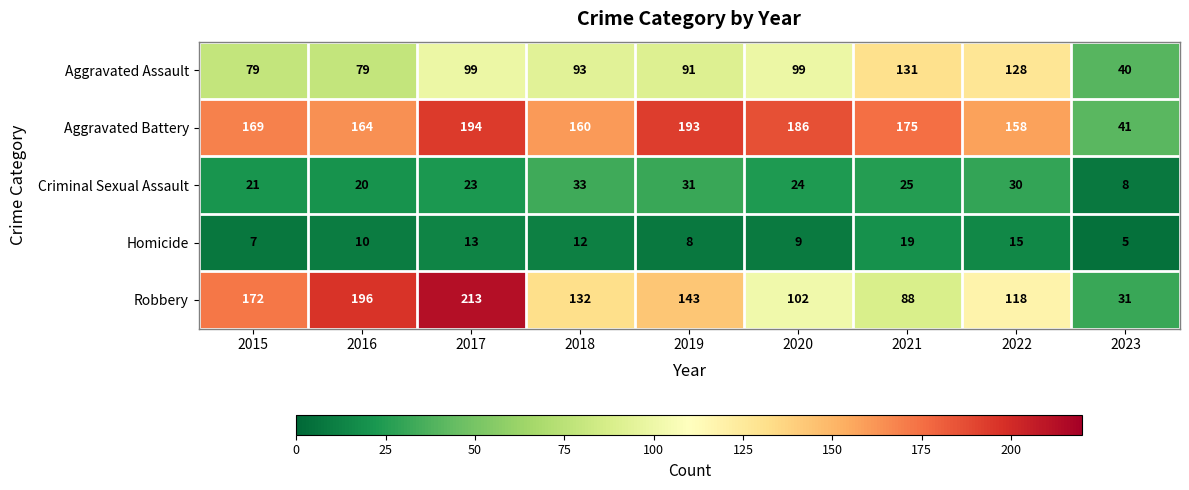

True or false: Aggravated Assault has a value of 128 at 2022.

True